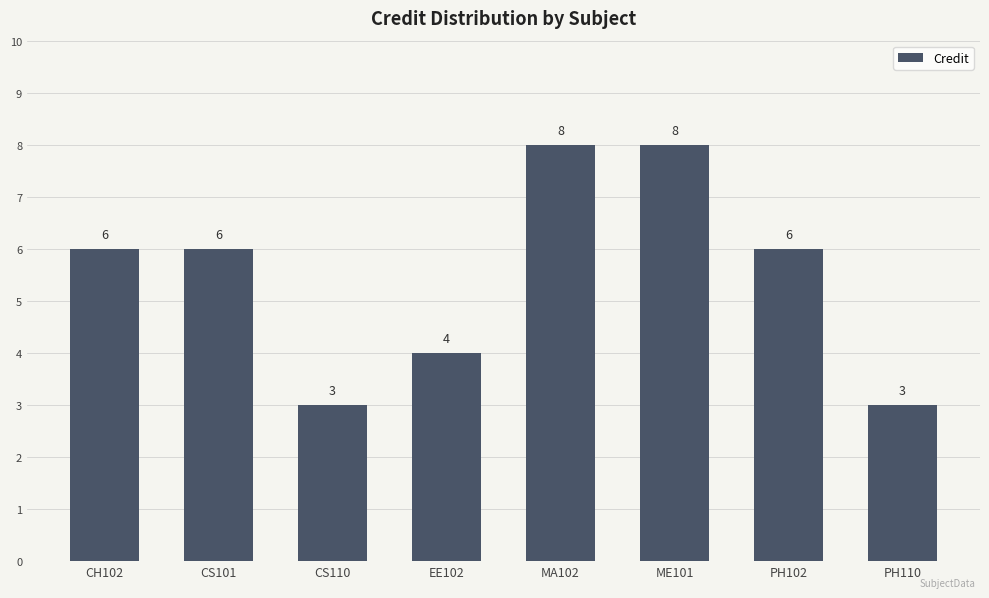

What position from the left is MA102?

5